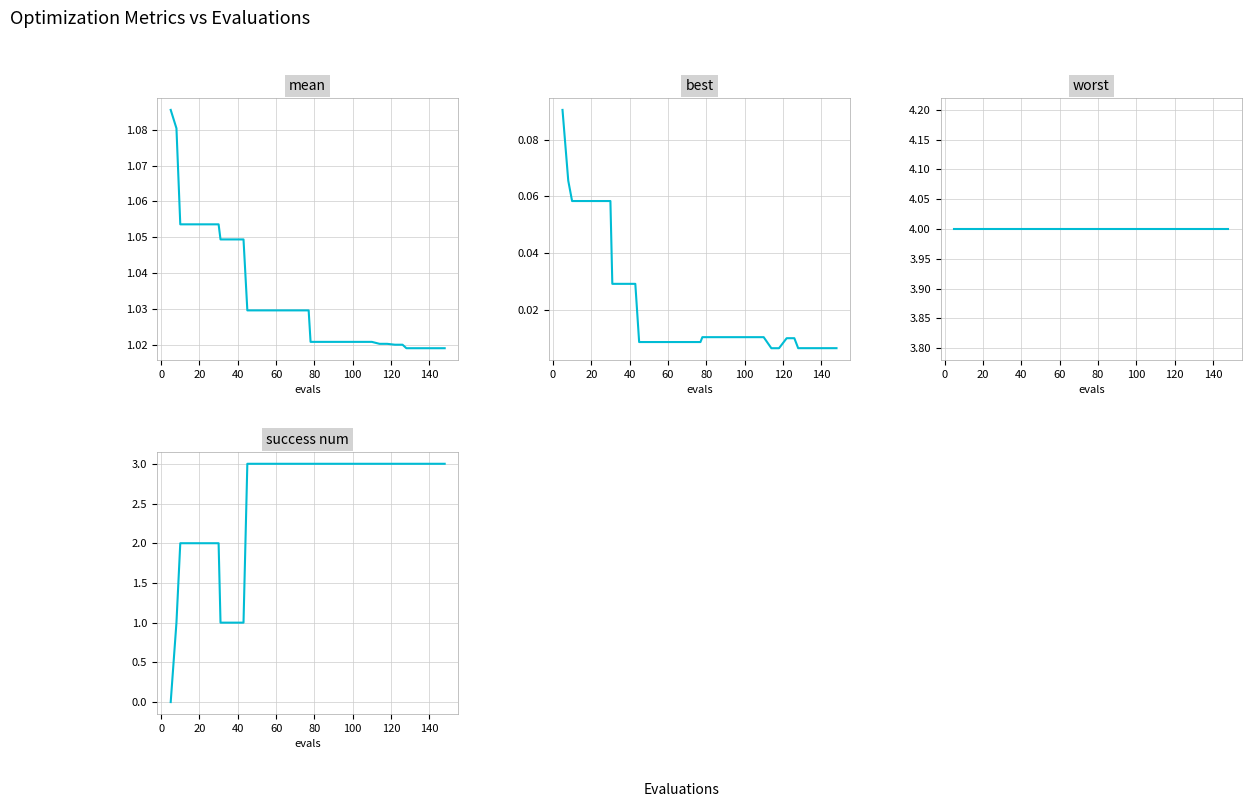

Rank the series by their average value, from highest to lowest.

worst, success num, mean, best